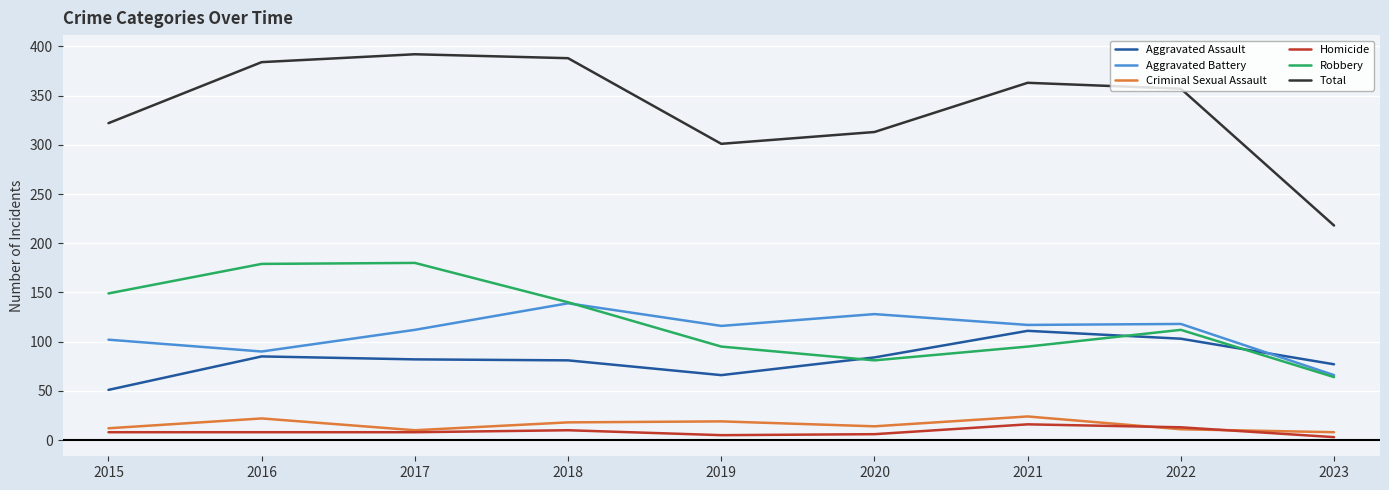

What is the maximum value shown in the chart?

392